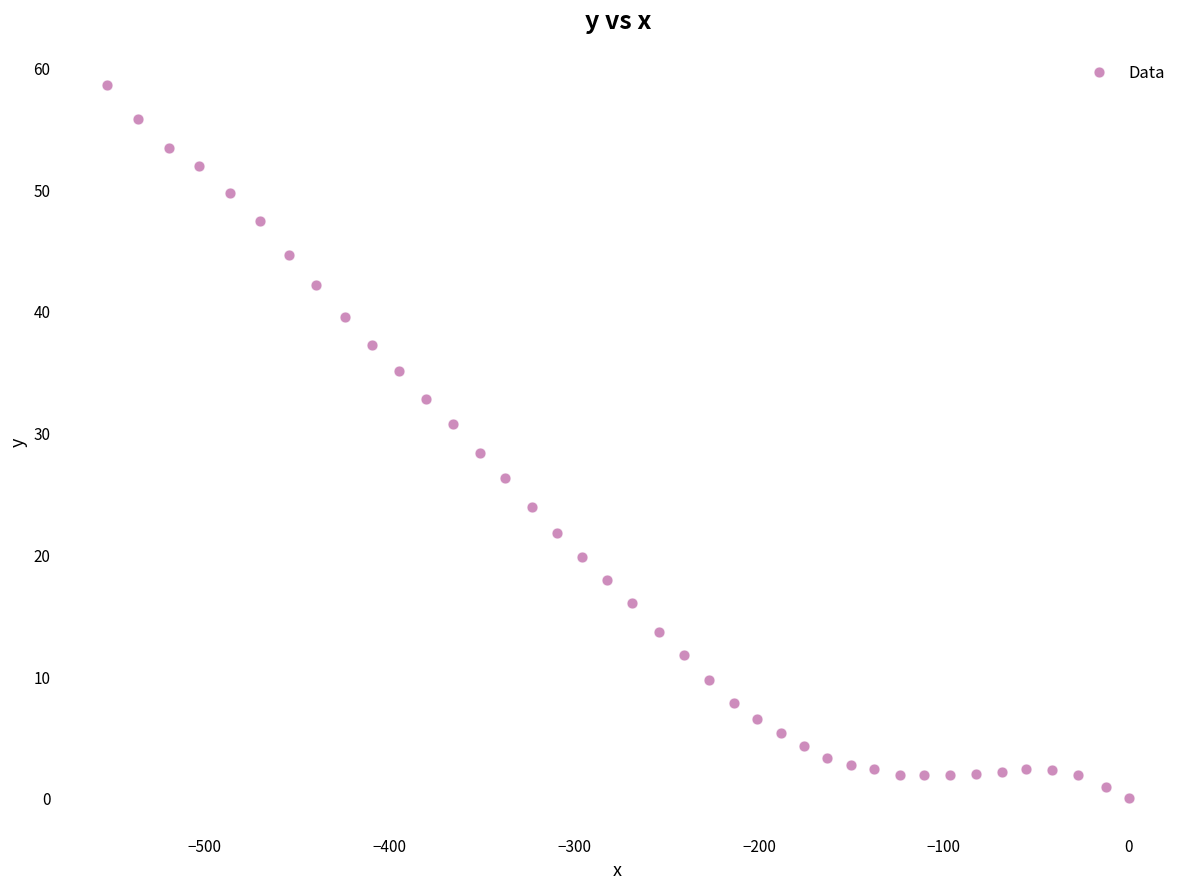

What Y value in the scatter plot is closest to 29?

28.3